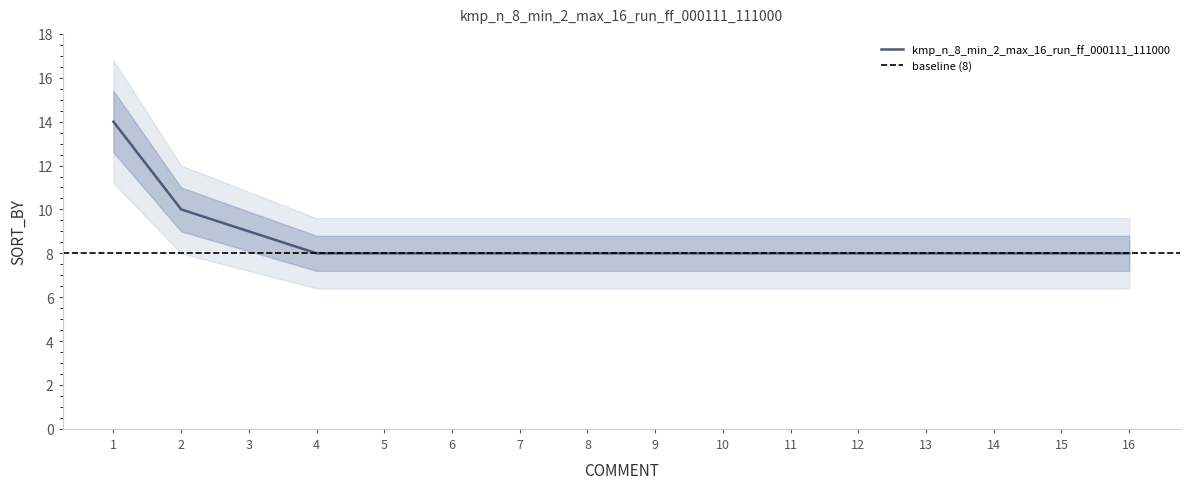

True or false: the data shows 9 at 3.

True